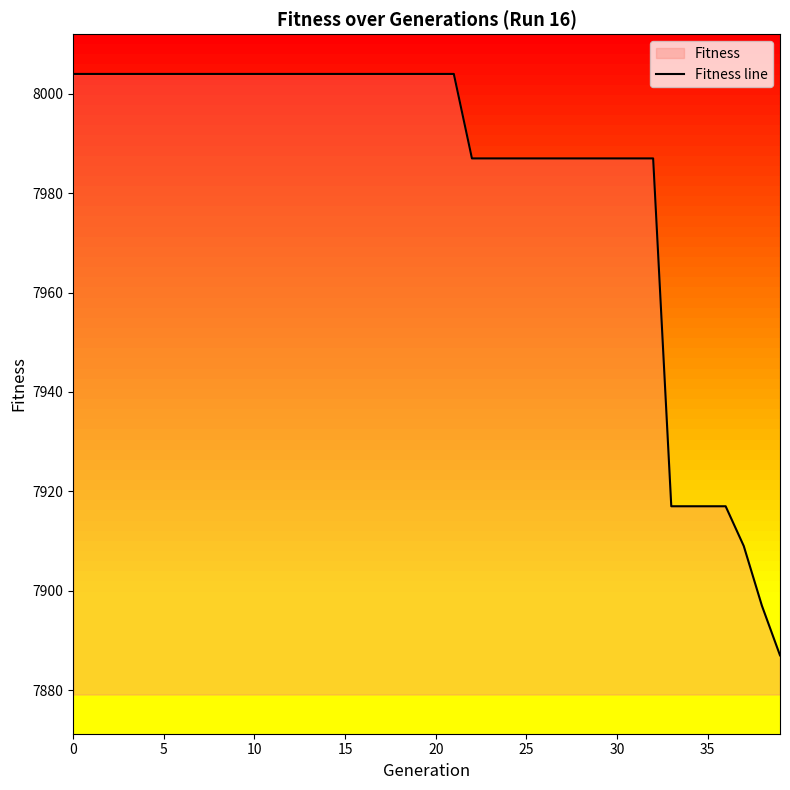

What is the change in value from 10 to 32?

-17